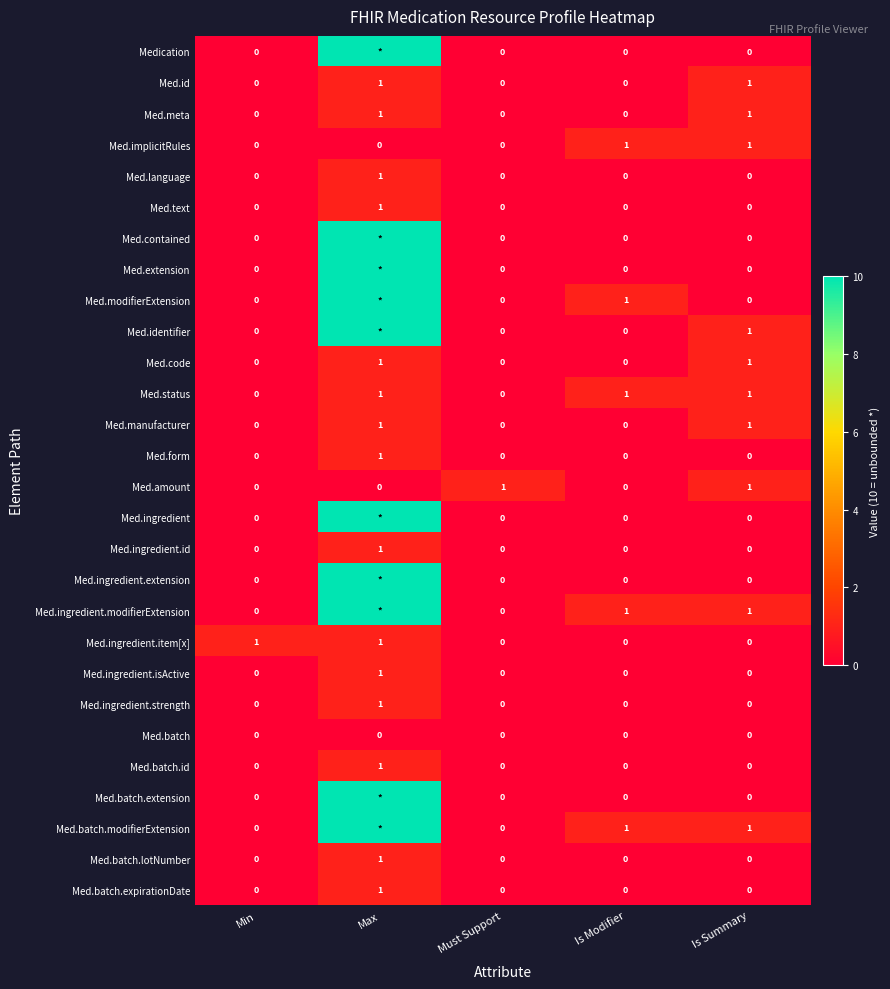

Is it true that Med.language equals 0 at Must Support?

True